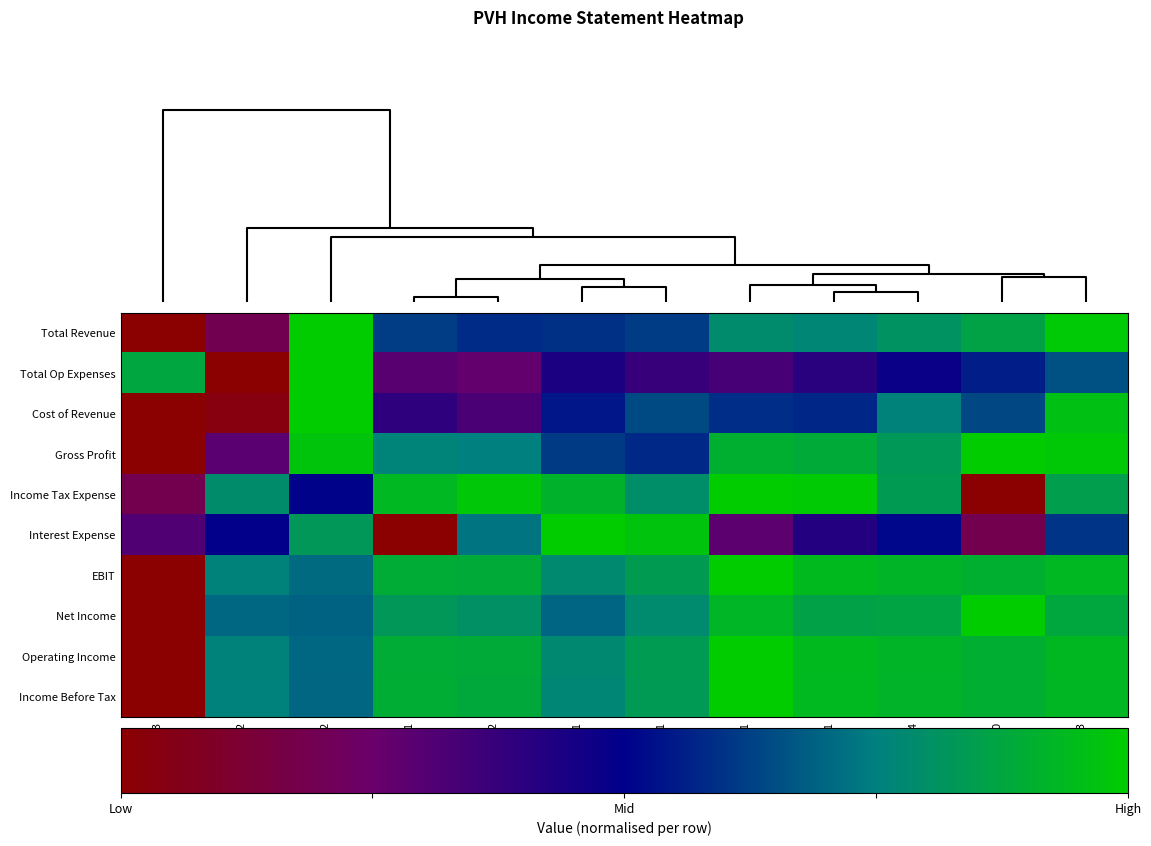

How many data points does each series have?

12